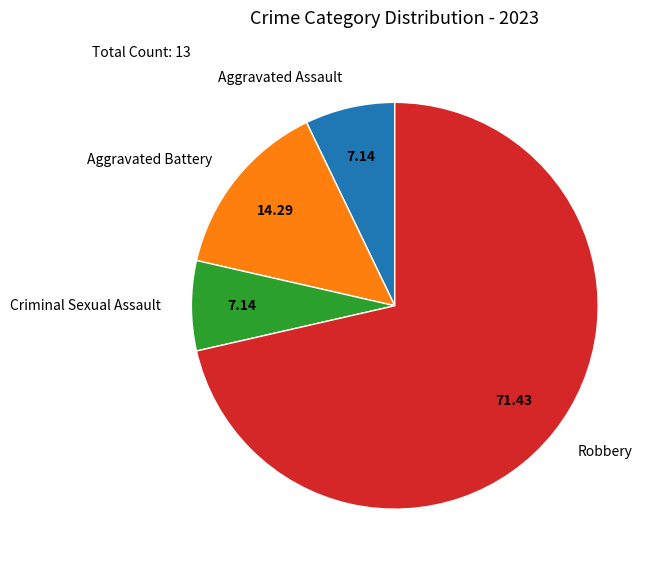

Is it true that Robbery is 71% of the pie?

True